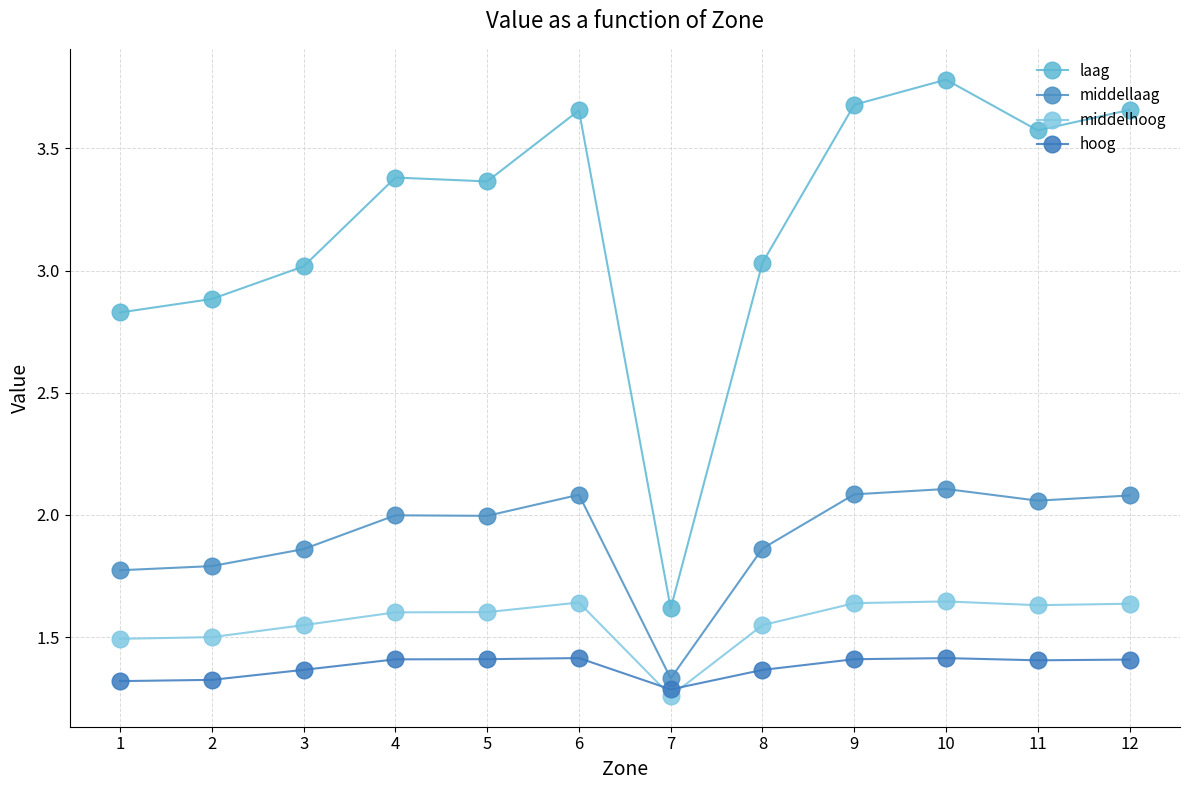

Reading left to right, list all the values displayed in this chart.

laag: 1=2.8	2=2.9	3=3.0	4=3.4	5=3.4	6=3.7	7=1.6	8=3.0	9=3.7	10=3.8	11=3.6	12=3.7
middellaag: 1=1.8	2=1.8	3=1.9	4=2.0	5=2.0	6=2.1	7=1.3	8=1.9	9=2.1	10=2.1	11=2.1	12=2.1
middelhoog: 1=1.5	2=1.5	3=1.5	4=1.6	5=1.6	6=1.6	7=1.3	8=1.5	9=1.6	10=1.6	11=1.6	12=1.6
hoog: 1=1.3	2=1.3	3=1.4	4=1.4	5=1.4	6=1.4	7=1.3	8=1.4	9=1.4	10=1.4	11=1.4	12=1.4